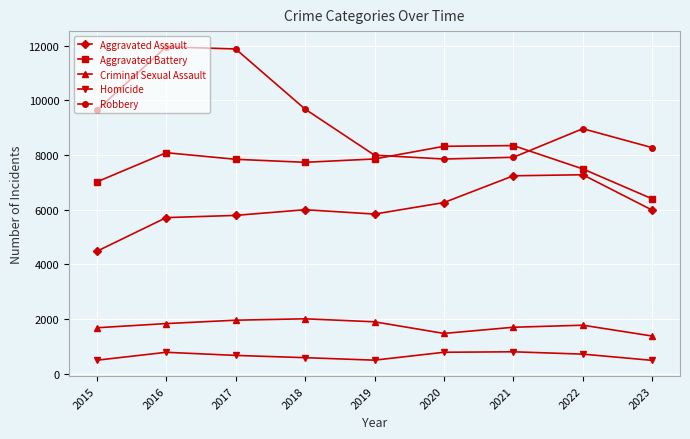

True or false: Criminal Sexual Assault and Aggravated Assault cross at least once.

False